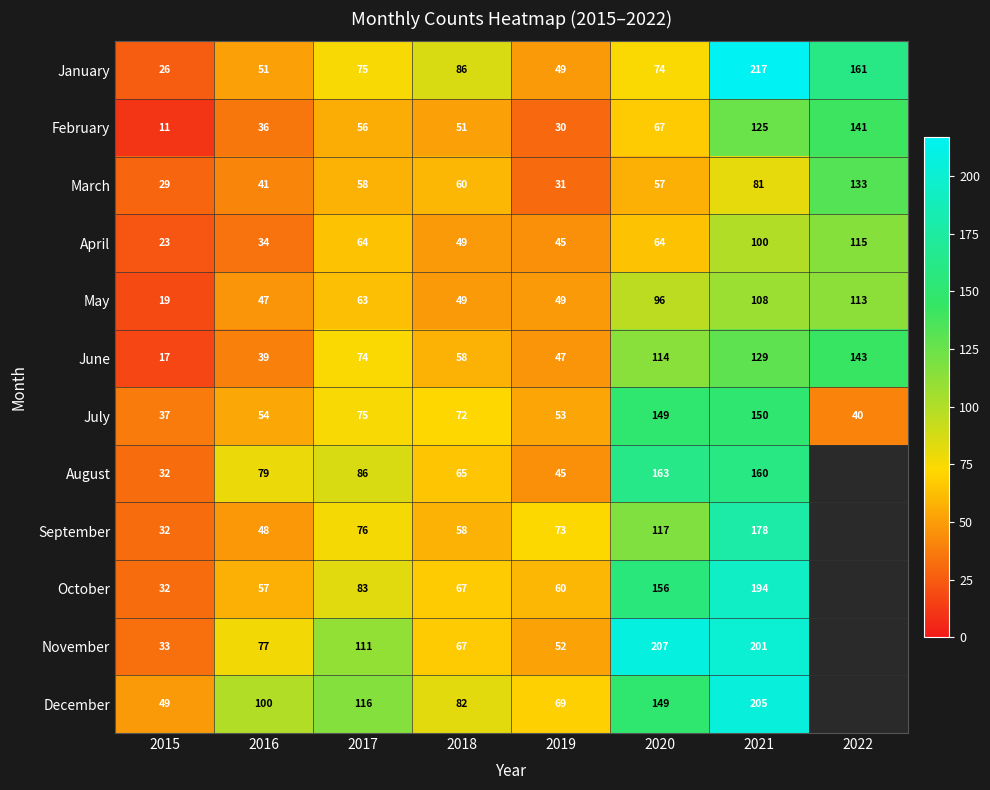

What is the difference between the highest and lowest values at 2016?

66